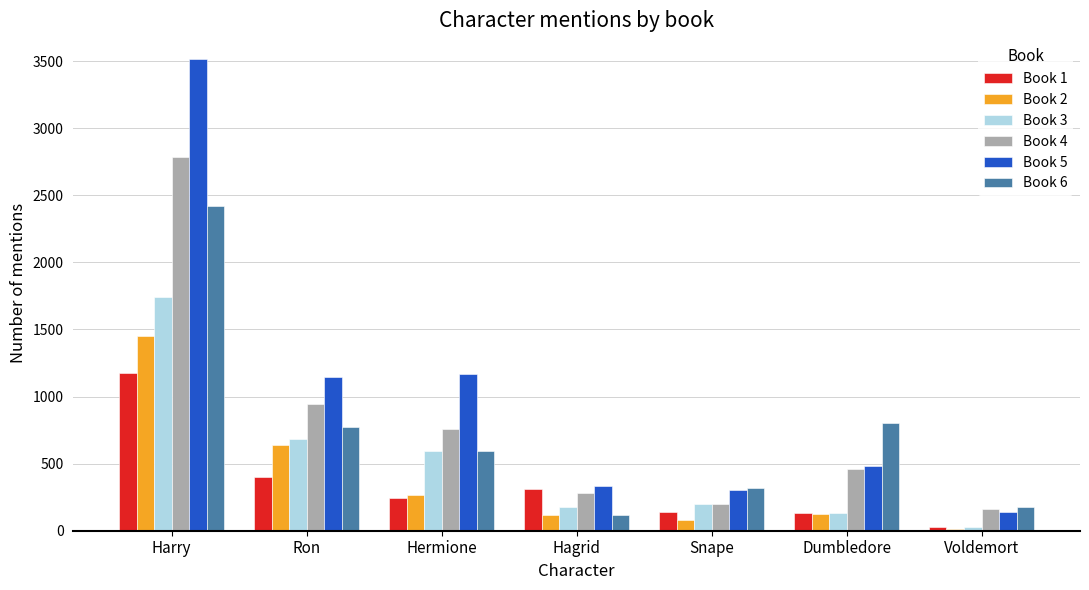

The value of Book 2 at Hagrid is 116. True or false?

True